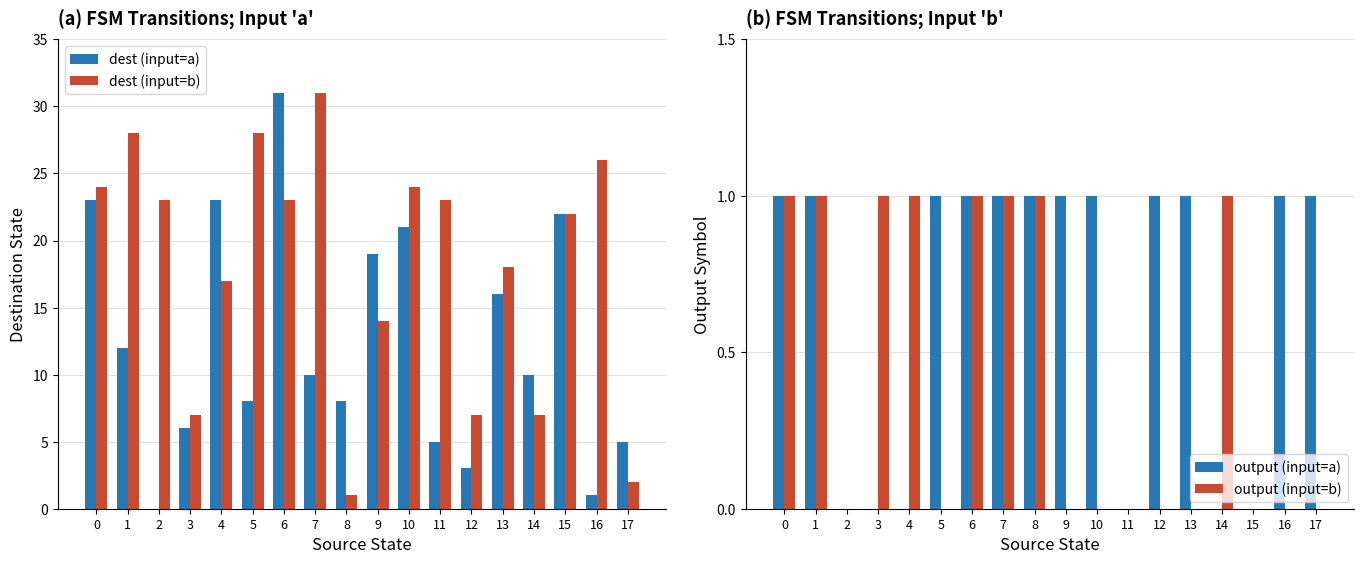

Between 5 and 17, which series saw the biggest shift?

dest (input=b)